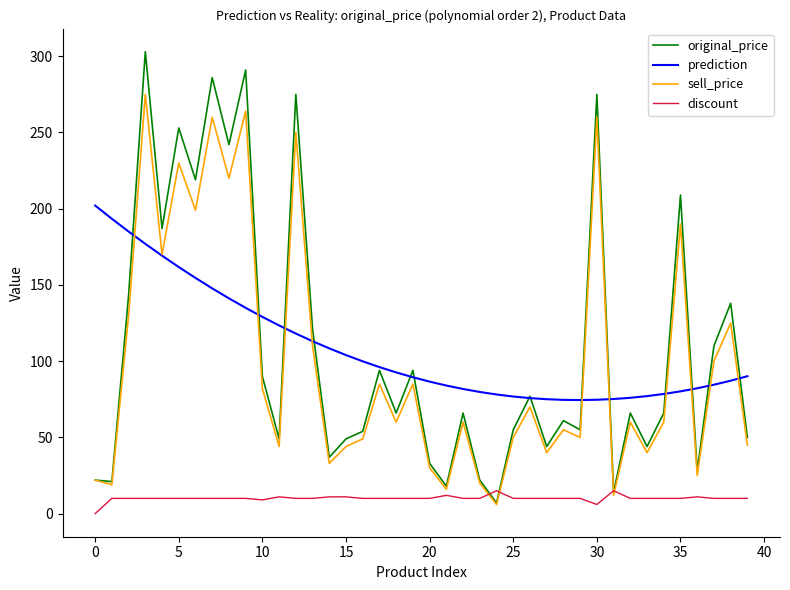

In original_price, how many points are lower than both neighbors (excluding endpoints)?

14